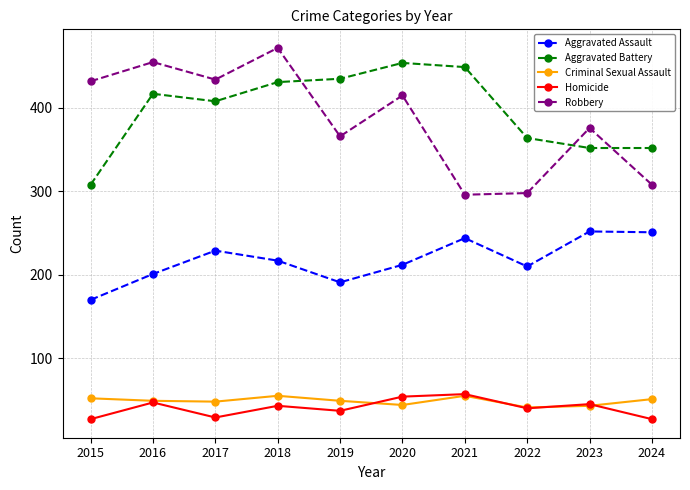

What is the difference between the highest and lowest values at 2022?

324